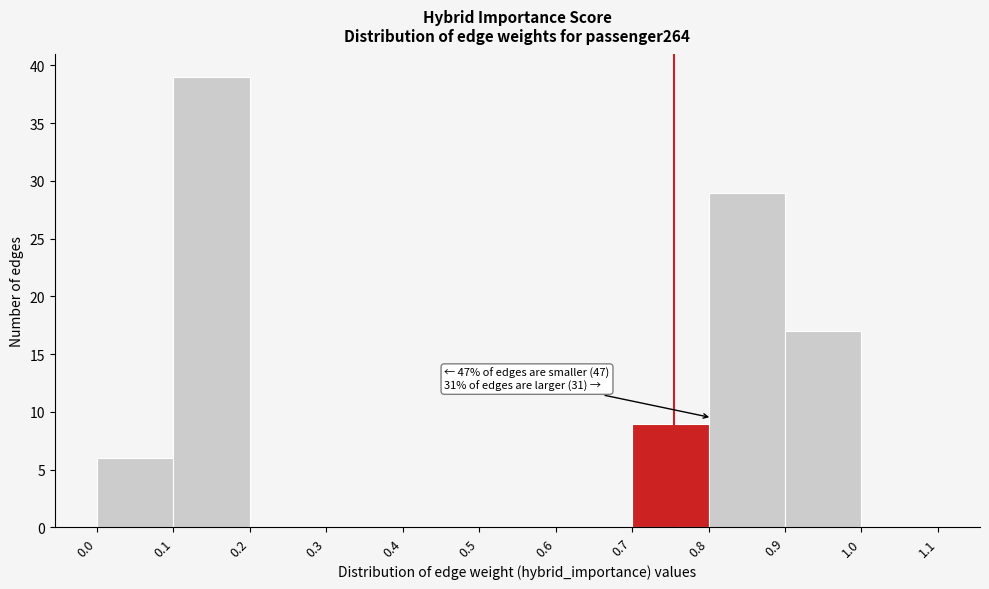

Over which range of the x-axis is the bar tallest?

0.1 to 0.2